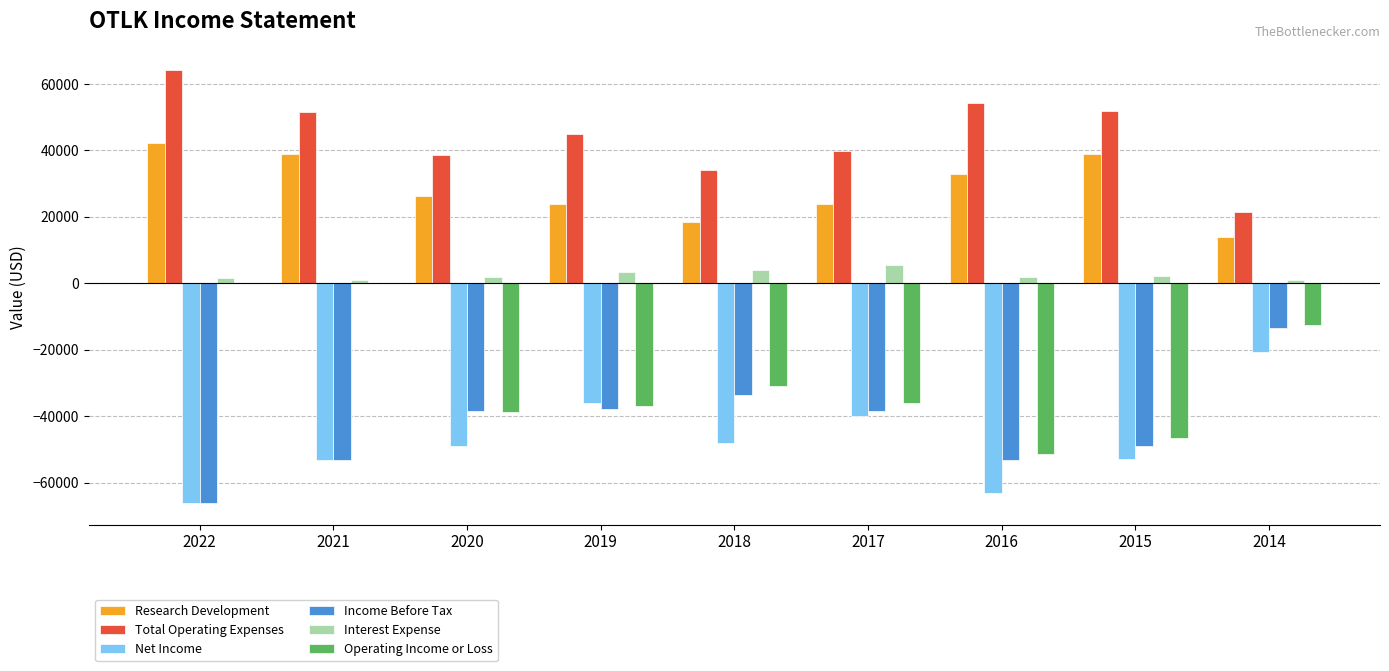

The value of Net Income at 2016 is -63100. True or false?

True